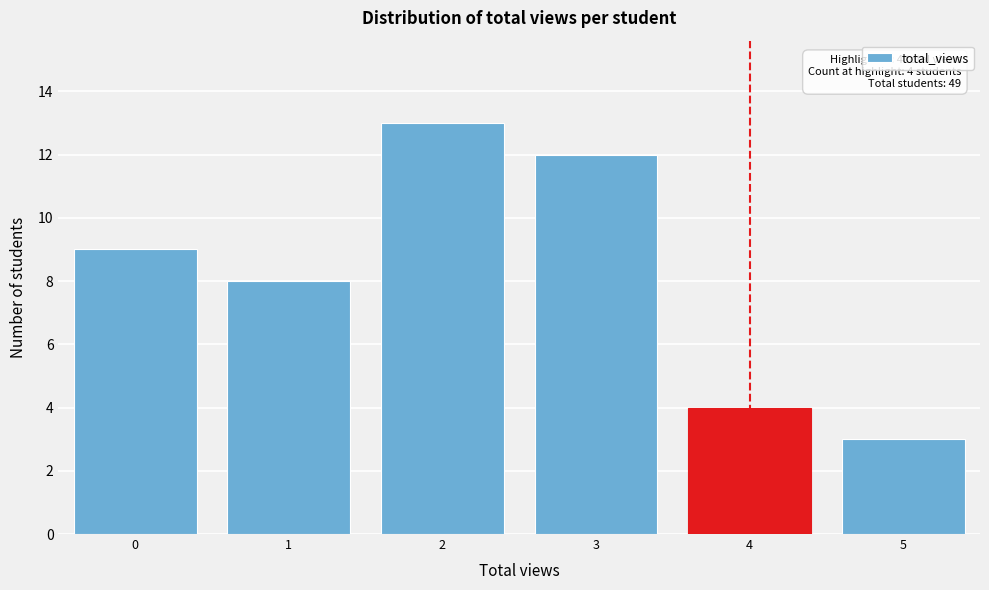

Reading left to right, transcribe all the data shown in this chart.

0=9	1=8	2=13	3=12	4=4	5=3